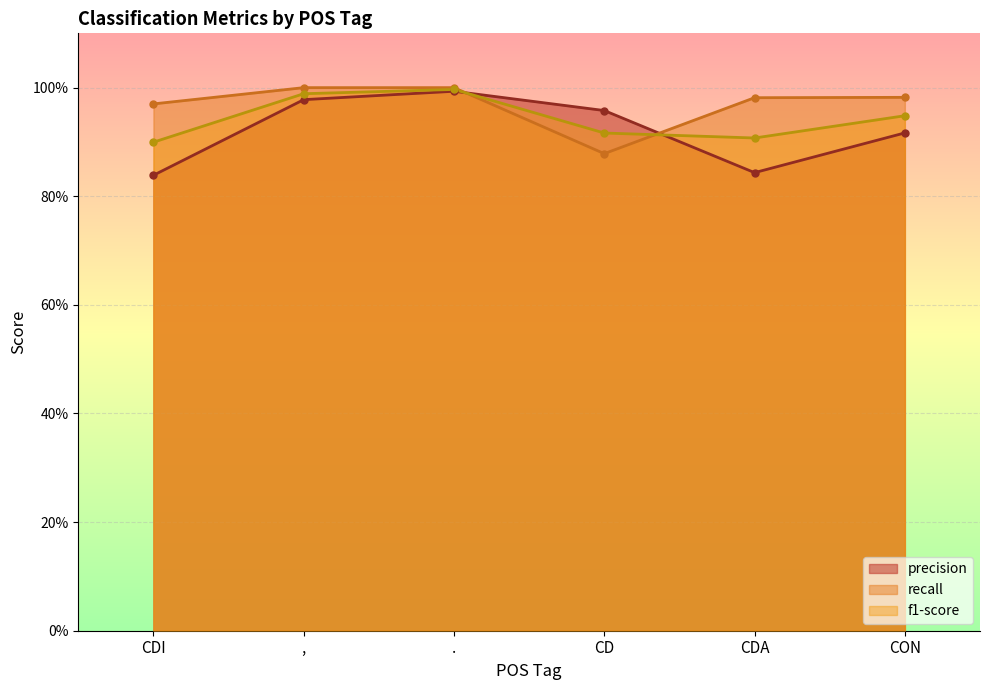

Count the recall values in the range 0 to 1.

6